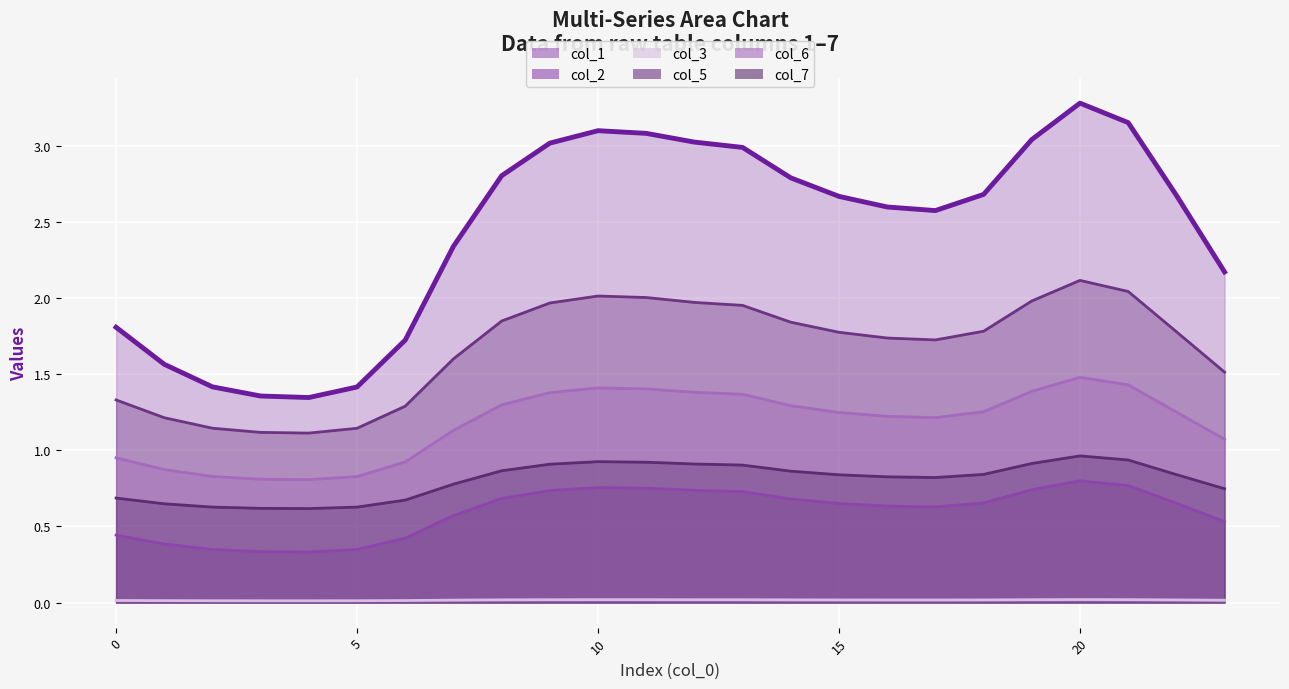

True or false: col_7 and col_1 cross at least once.

False